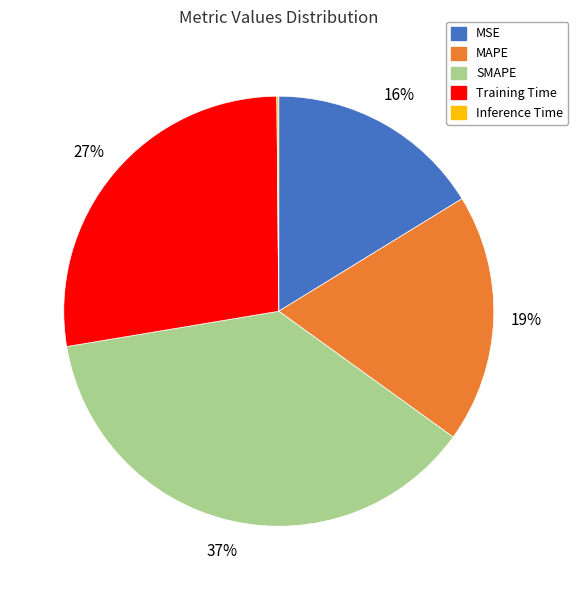

Is it true that Training Time is 42% of the pie?

False